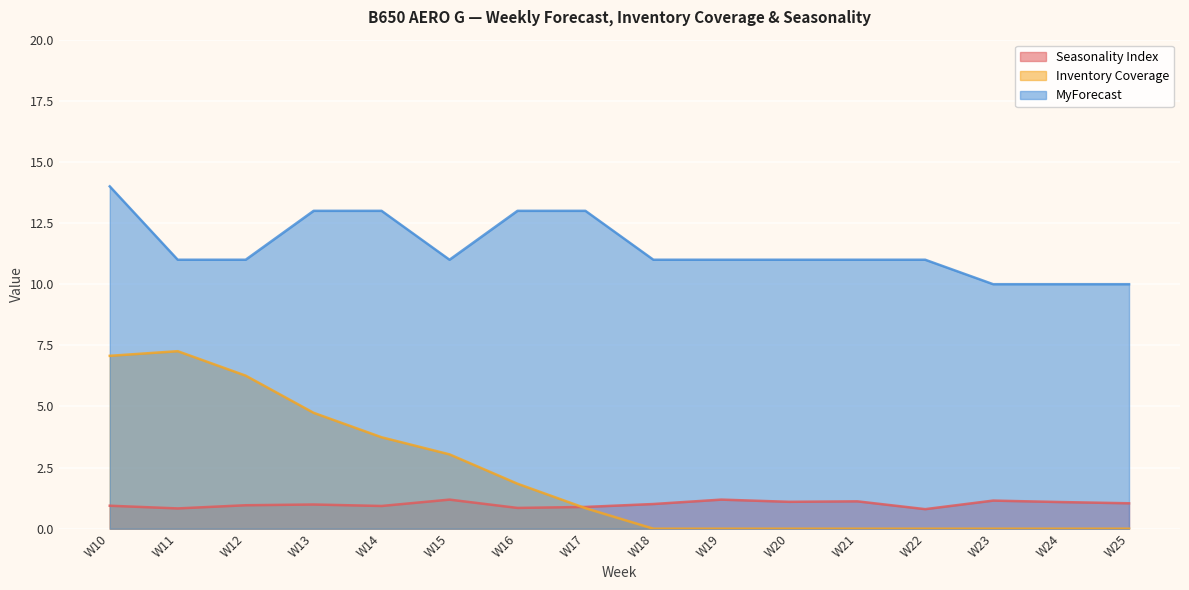

Reading left to right, what are all the values shown in this chart?

Seasonality Index: W10=0.9	W11=0.8	W12=1.0	W13=1.0	W14=0.9	W15=1.2	W16=0.8	W17=0.9	W18=1.0	W19=1.2	W20=1.1	W21=1.1	W22=0.8	W23=1.1	W24=1.1	W25=1.0
Inventory Coverage: W10=7.1	W11=7.3	W12=6.3	W13=4.7	W14=3.7	W15=3.0	W16=1.8	W17=0.8	W18=0.0	W19=0.0	W20=0.0	W21=0.0	W22=0.0	W23=0.0	W24=0.0	W25=0.0
MyForecast: W10=14.0	W11=11.0	W12=11.0	W13=13.0	W14=13.0	W15=11.0	W16=13.0	W17=13.0	W18=11.0	W19=11.0	W20=11.0	W21=11.0	W22=11.0	W23=10.0	W24=10.0	W25=10.0